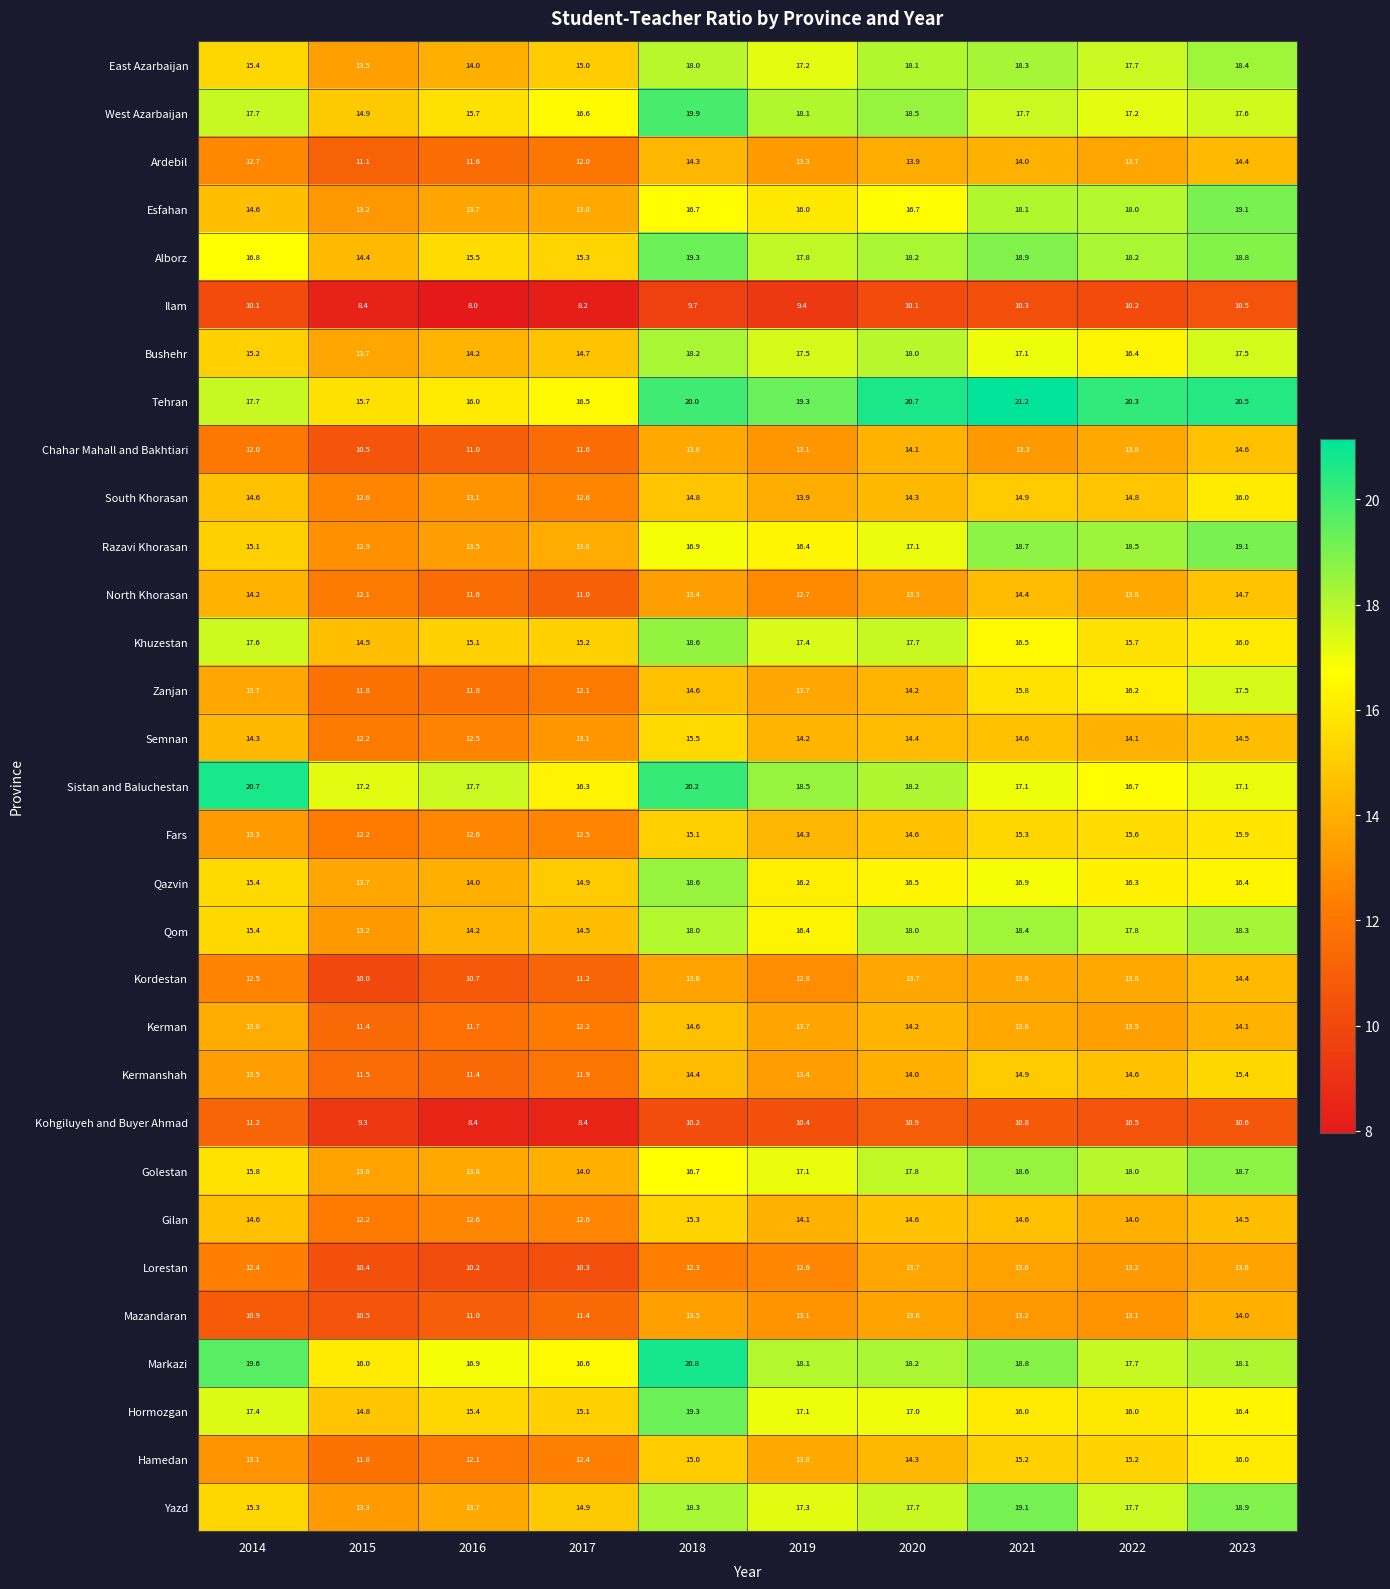

Which series has the widest spread of values?

Razavi Khorasan